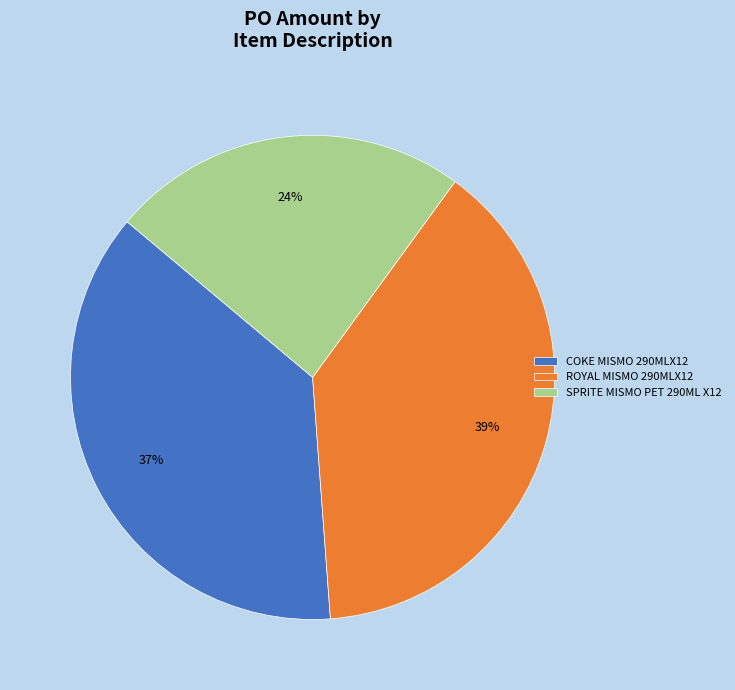

Combined, do COKE MISMO 290MLX12 and ROYAL MISMO 290MLX12 account for over 50%?

Yes